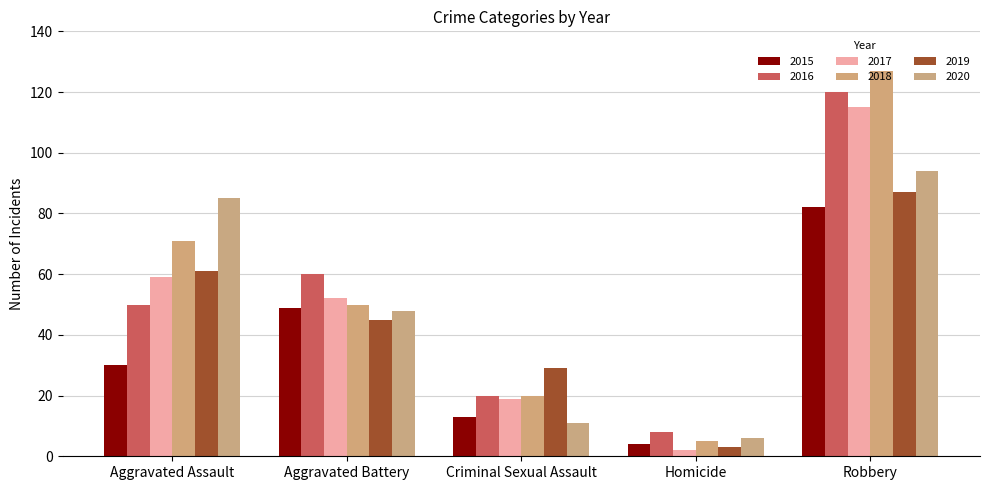

Is the value of 2018 at Aggravated Battery greater than the value of 2016 at Robbery?

No